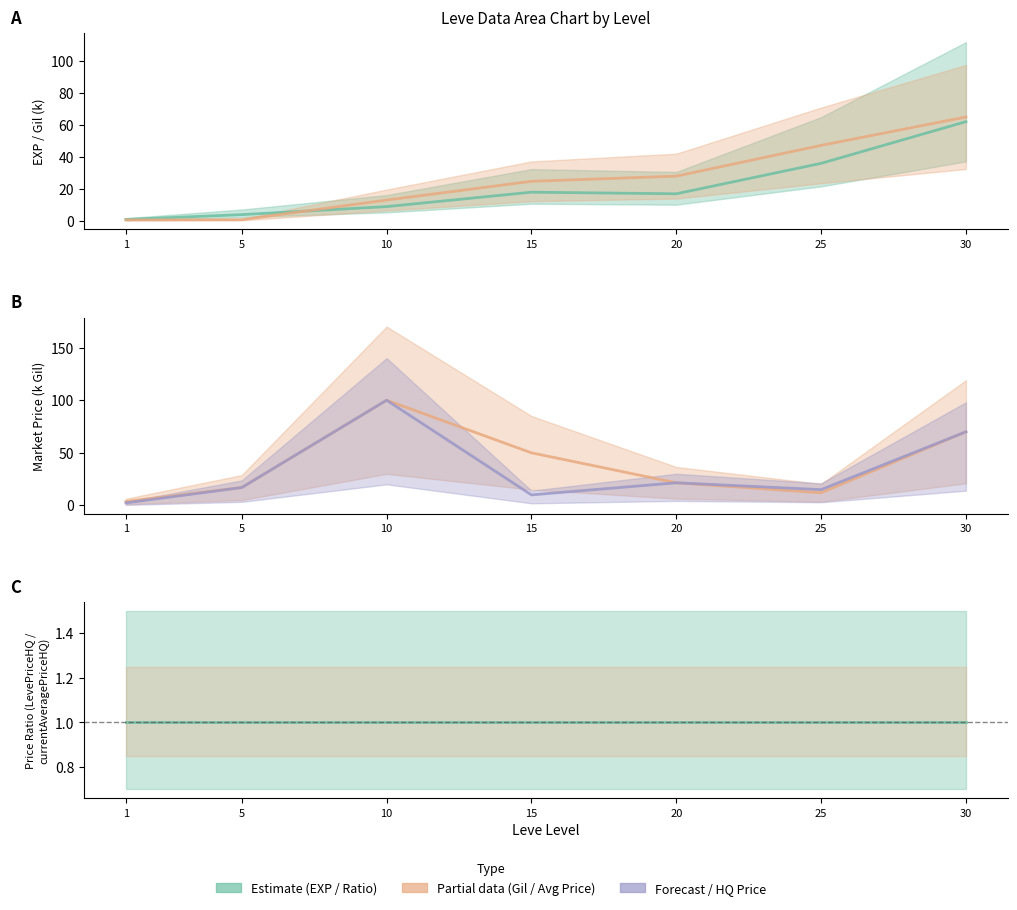

True or false: Price Ratio (HQ) has more than 2 interior local peaks.

False